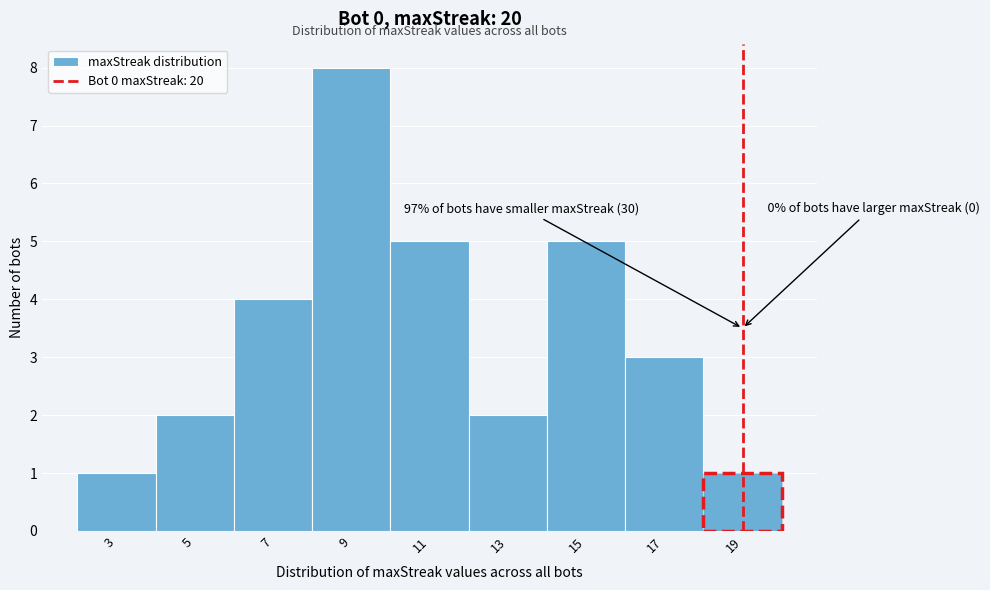

Reading left to right, list all the values displayed in this chart.

1	2	4	8	5	2	5	3	1